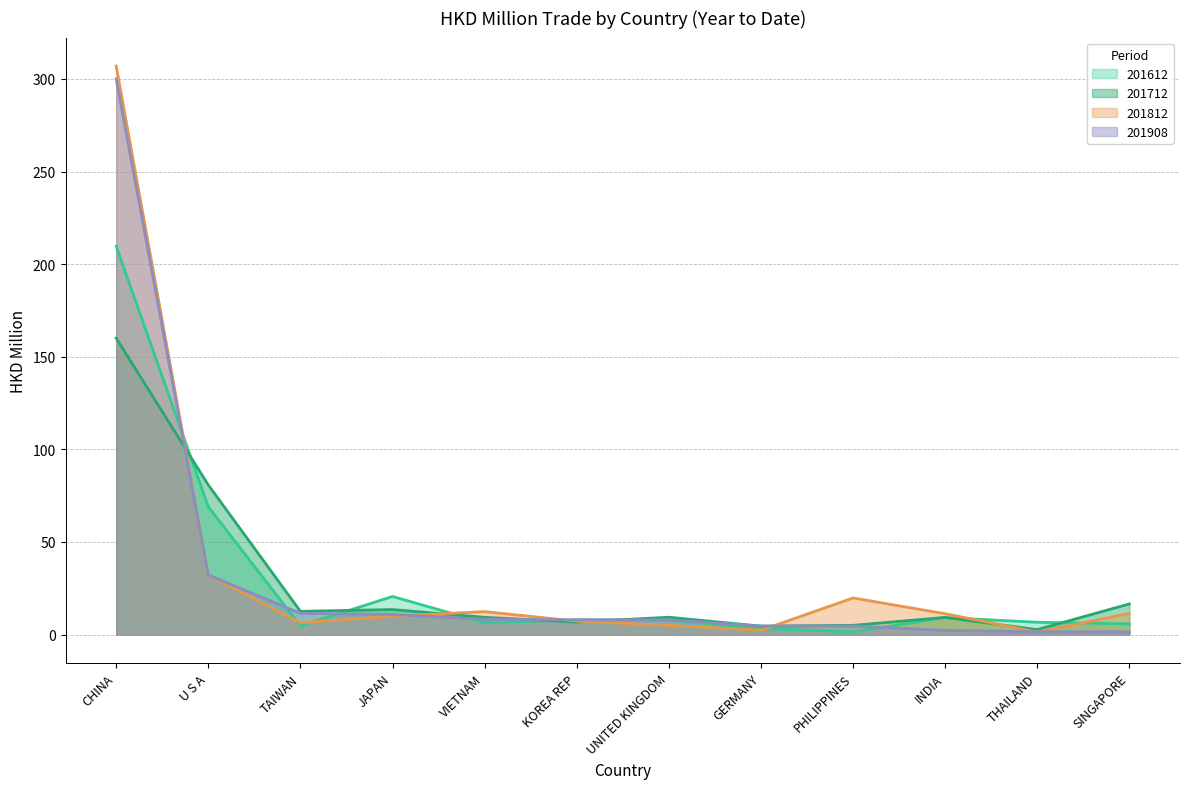

How many categories are shown in the chart?

12